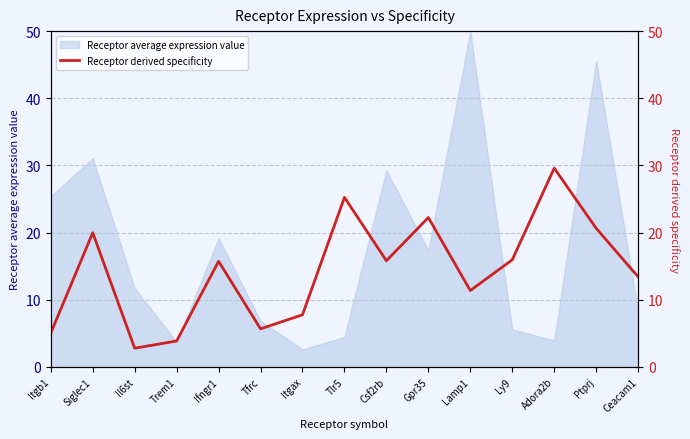

Count the number of values greater than 15.

8